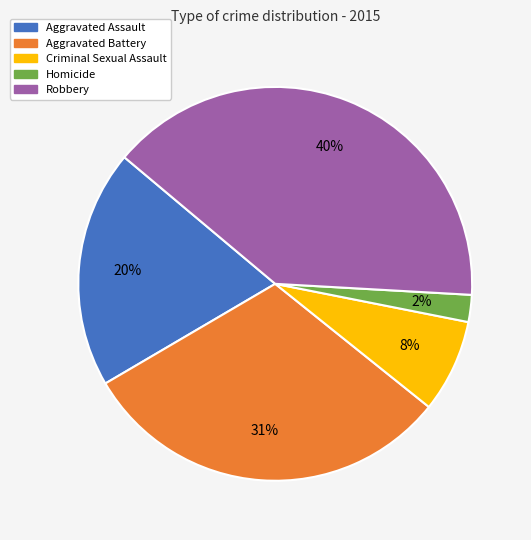

Count the number of slices in the pie.

5